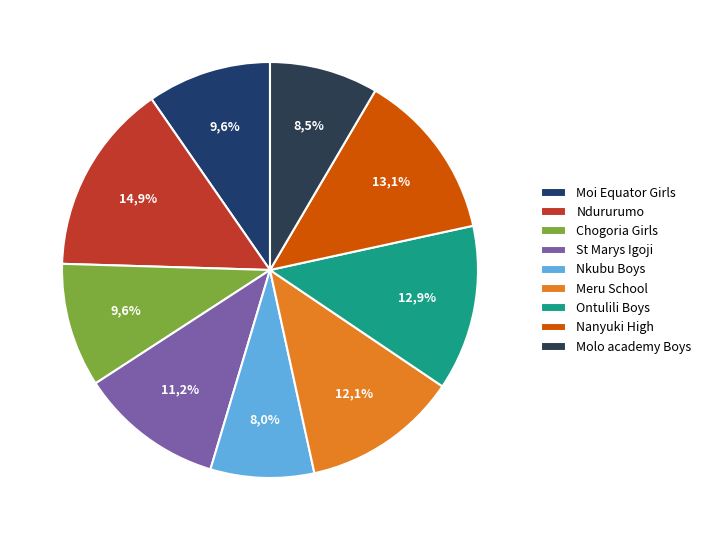

Does any single category account for the majority?

No